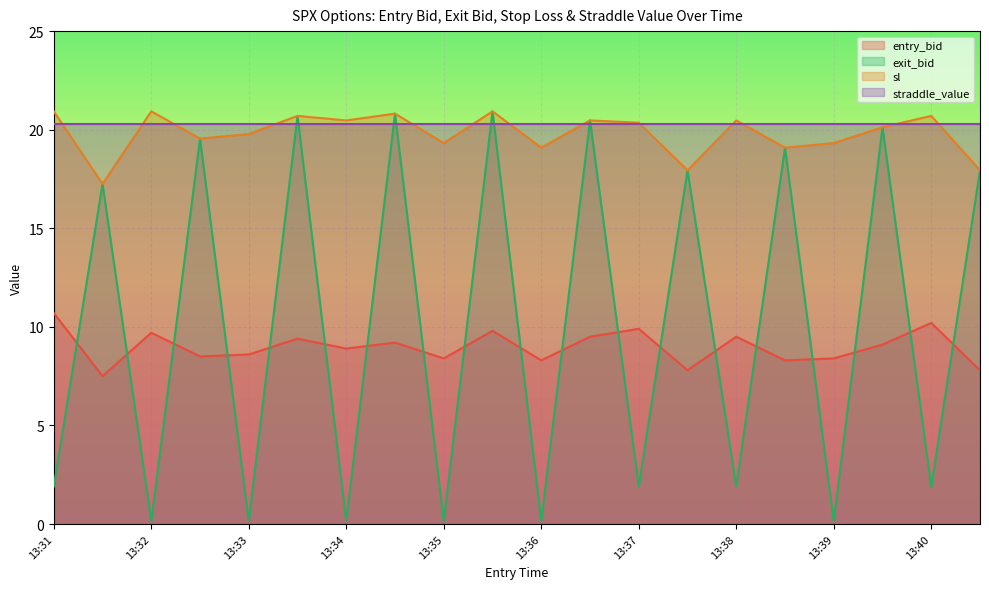

What is the minimum value for straddle_value?

20.3